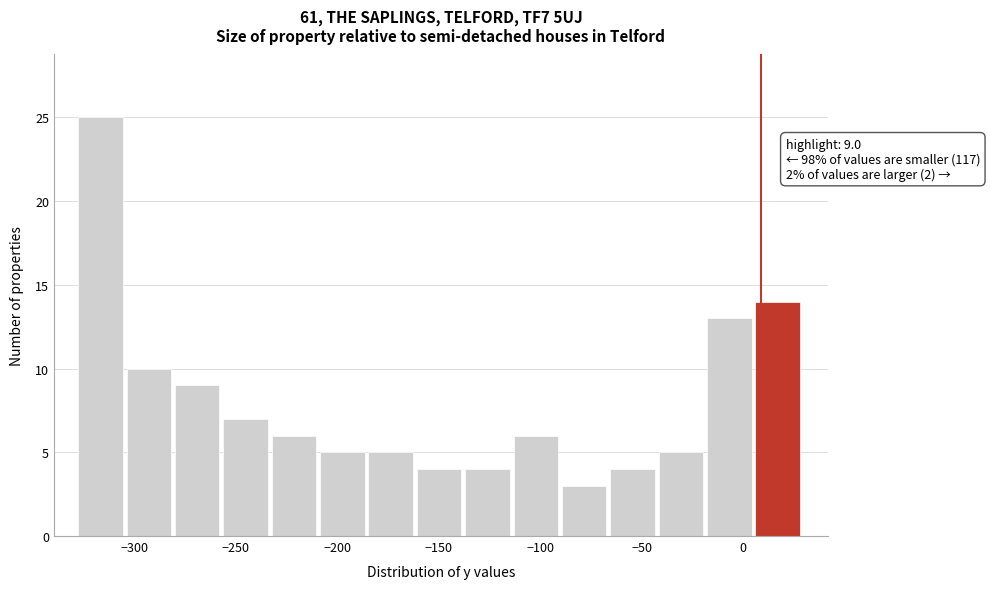

Which range on the x-axis has the tallest bar?

-330 to -305